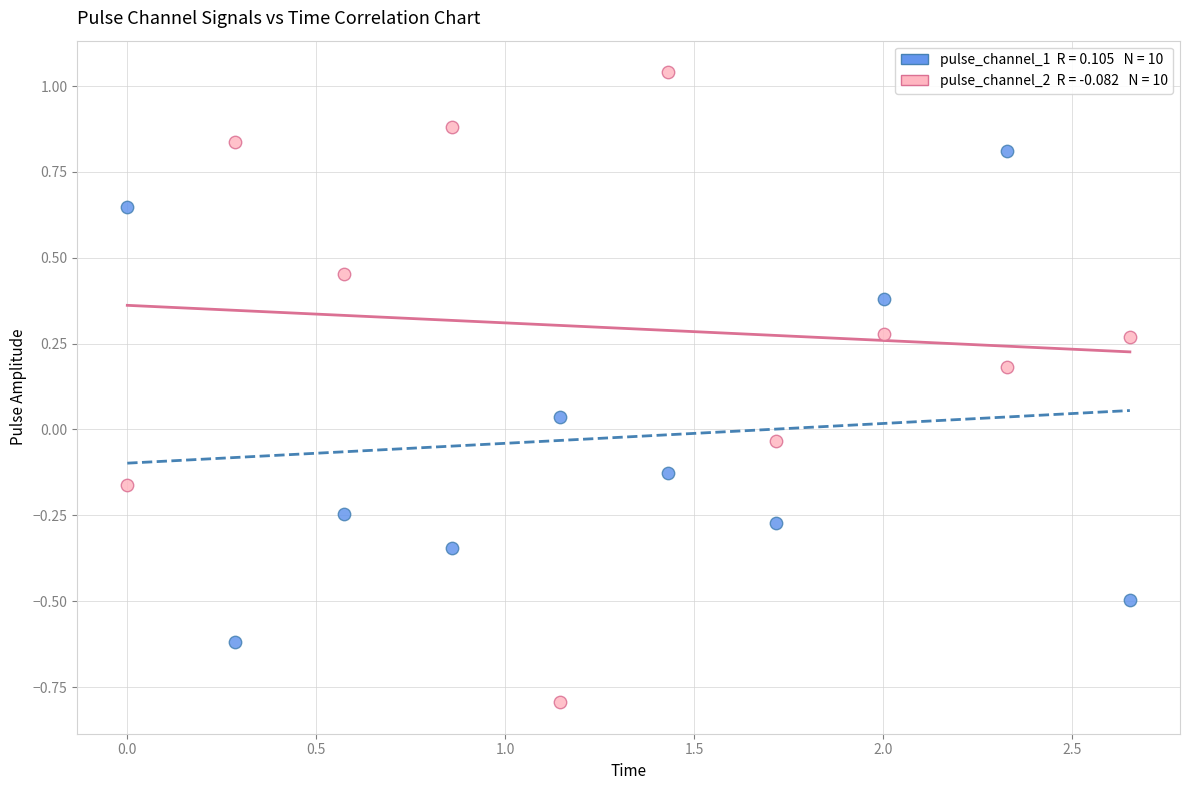

Across all data points, what is the range of X values (max minus min)?

2.7